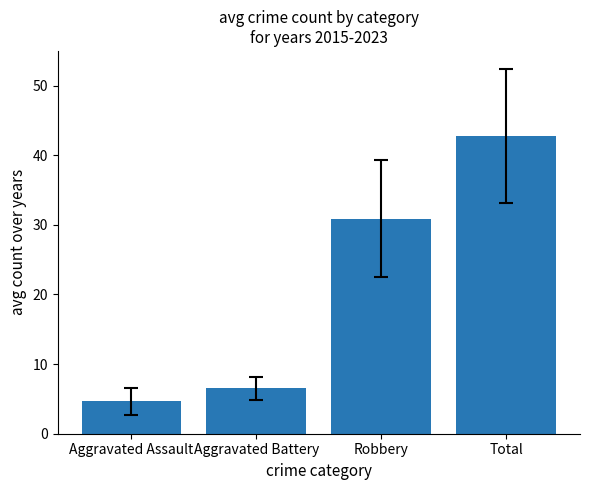

Reading left to right, list all the values displayed in this chart.

Aggravated Assault=4.7	Aggravated Battery=6.6	Robbery=30.9	Total=42.8